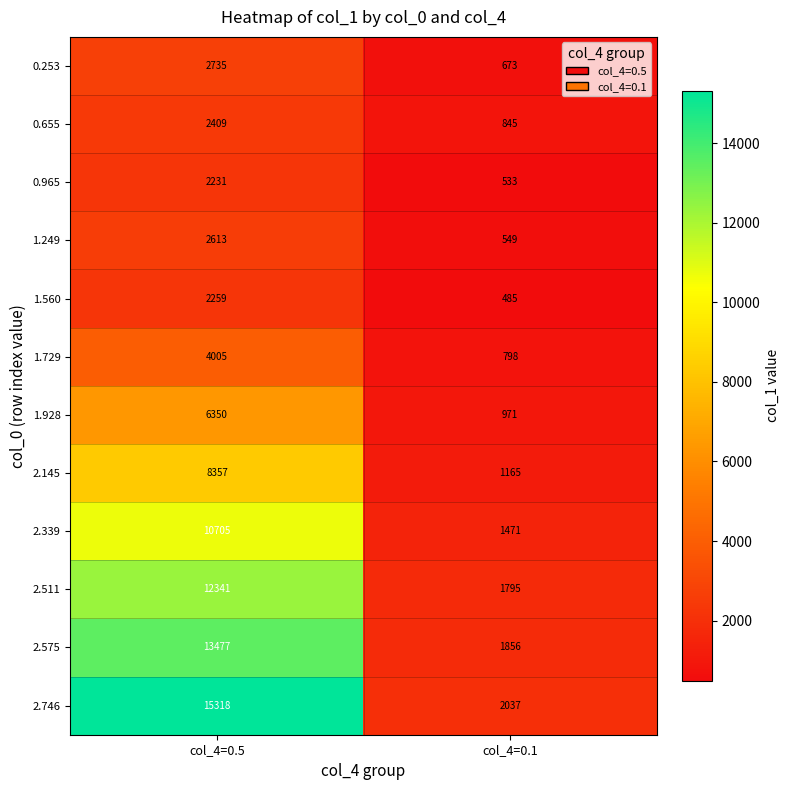

What is the greatest value displayed?

15318